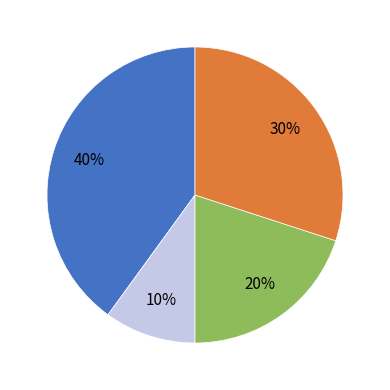

To the nearest percent, what is the difference between the largest and smallest slice percentages?

30%